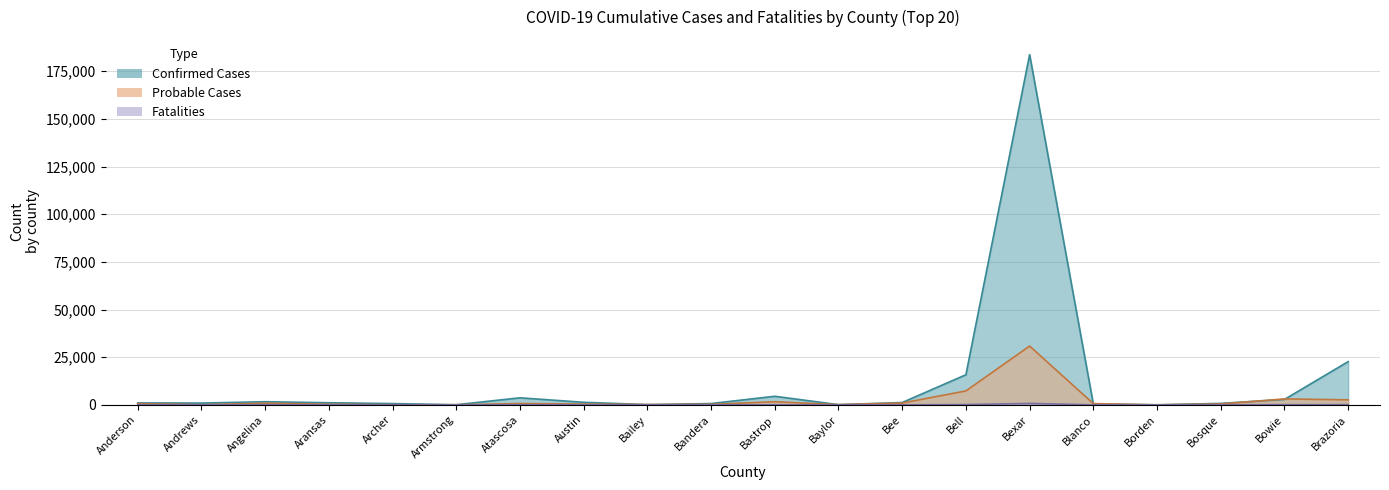

What is the label of the 3rd point from the left?

Angelina